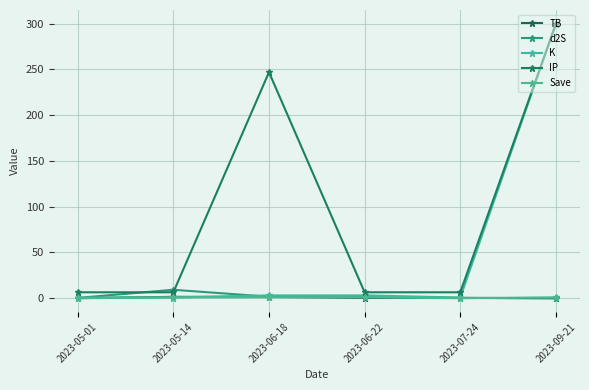

Which label corresponds to the smallest value in the chart?

2023-05-01